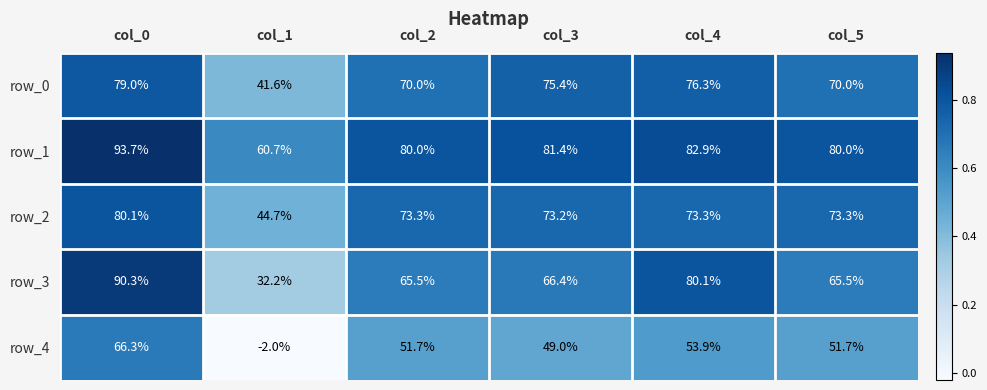

At which category is the sum across all series the highest?

col_0